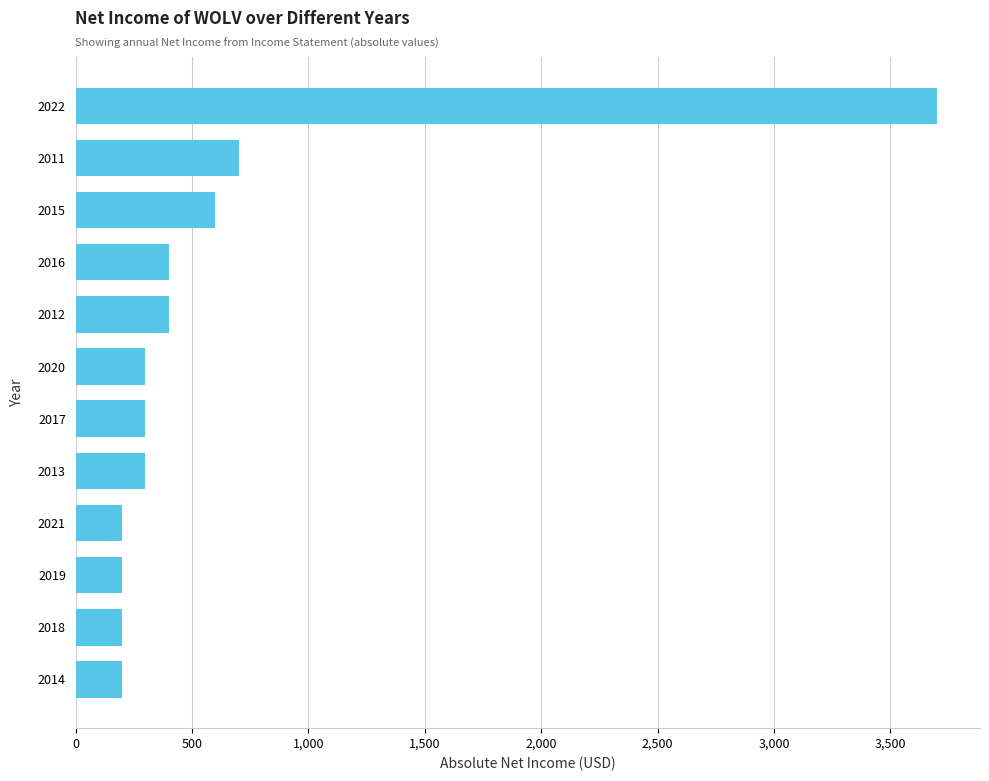

What is the maximum value shown in the chart?

3700